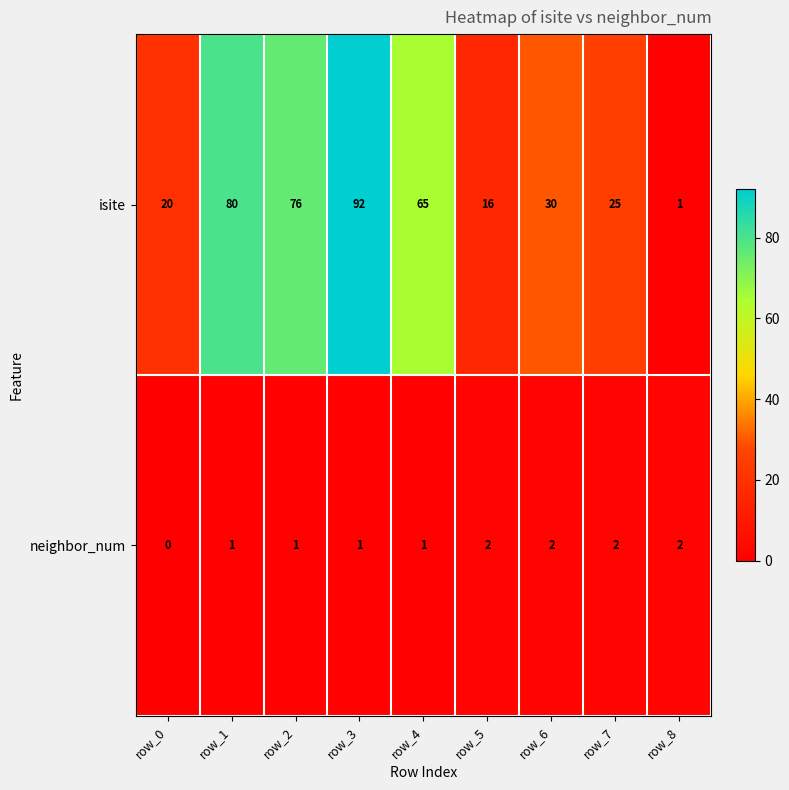

The isite series shows 41 at row_6. True or false?

False